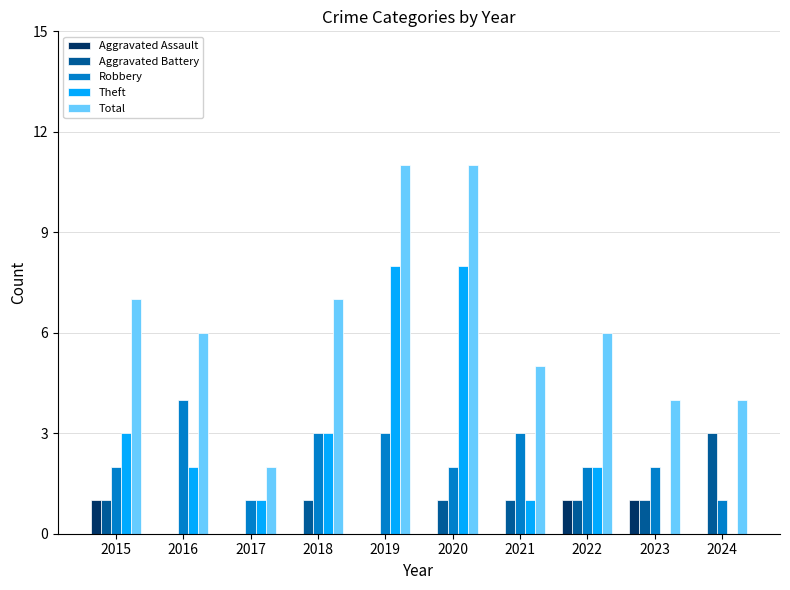

What is the total value across all series at 2017?

4